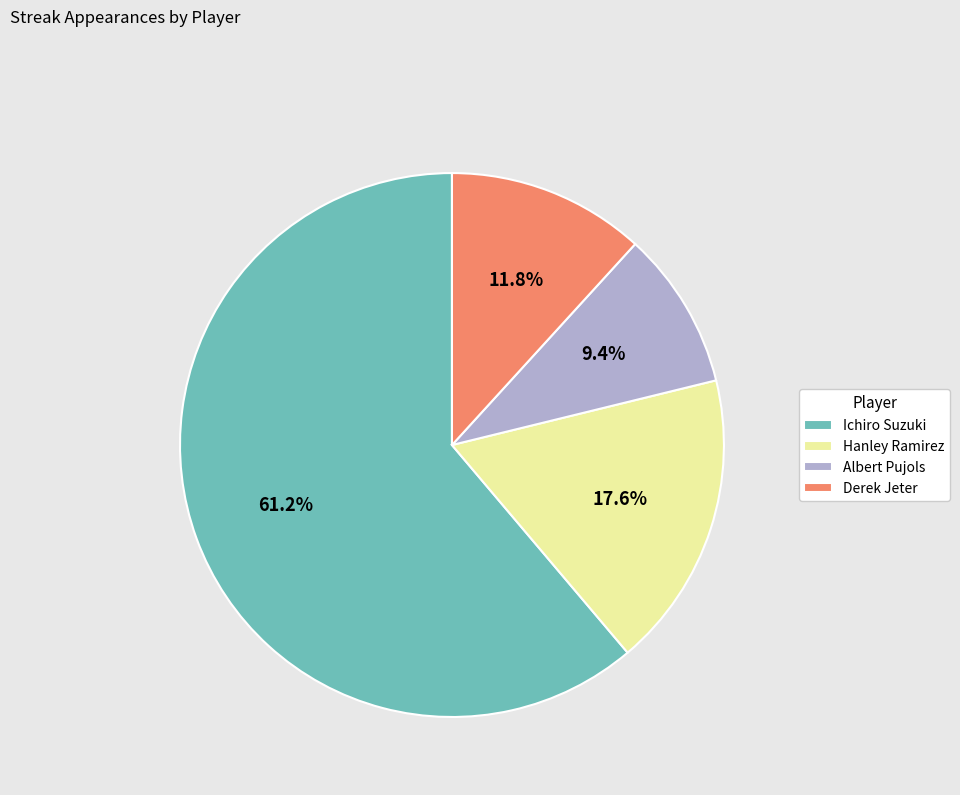

Between Ichiro Suzuki and Hanley Ramirez, which is larger?

Ichiro Suzuki